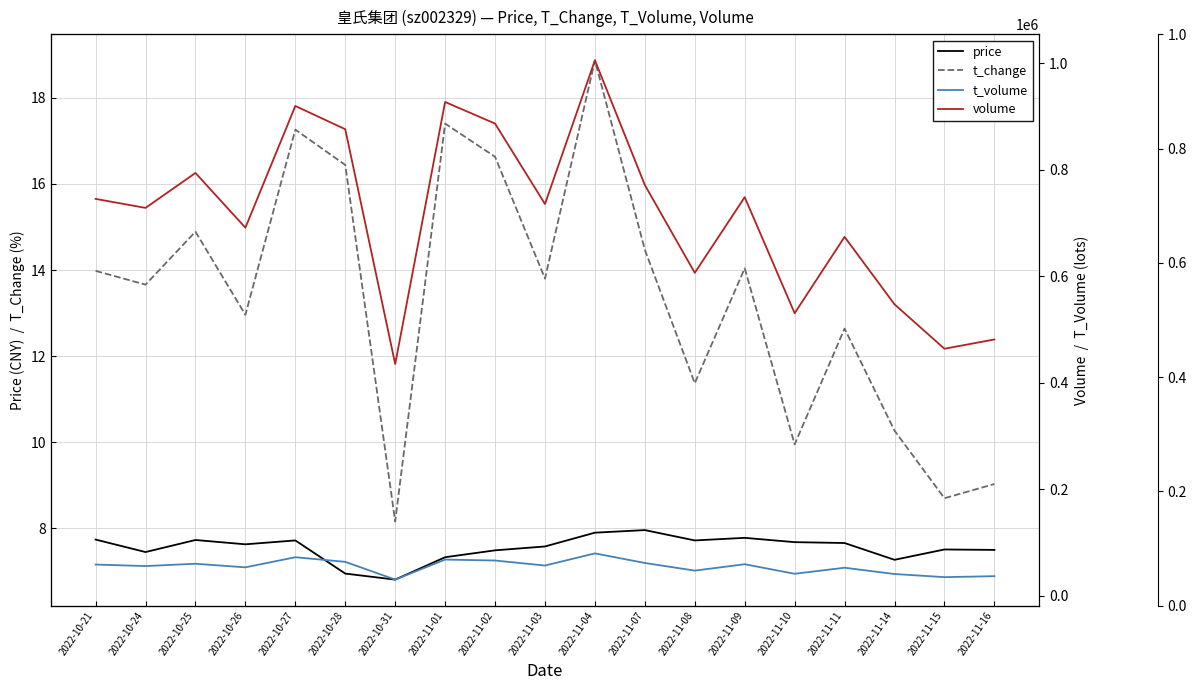

What is the difference between the maximum and minimum values in the t_change series?

10.7